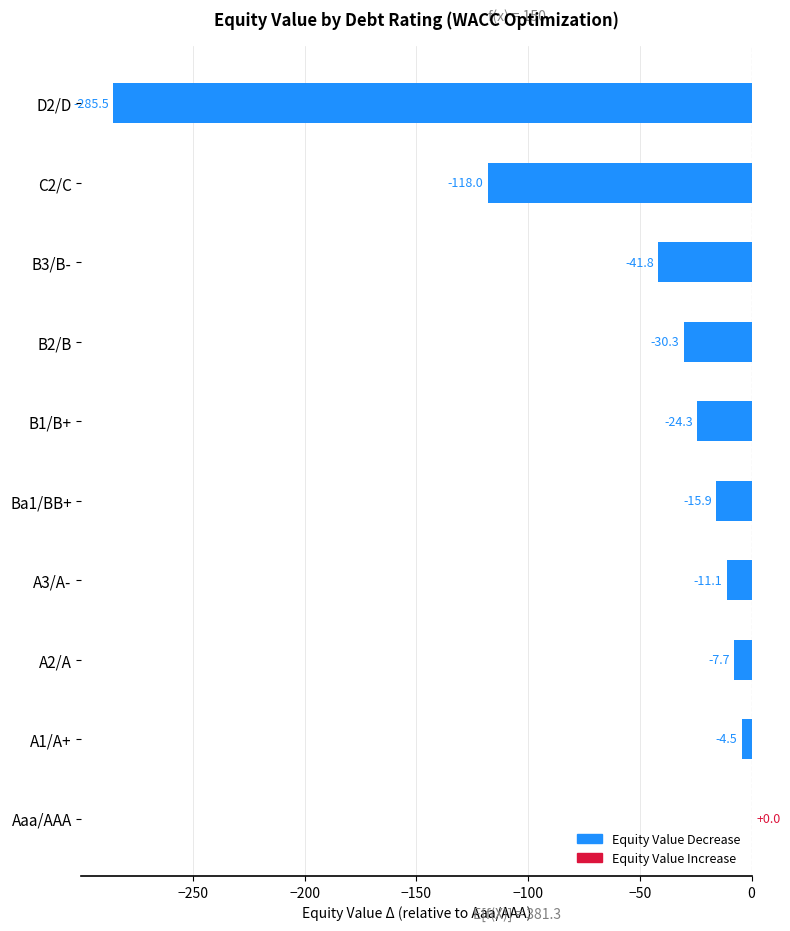

At which category does the chart reach its peak across all series?

Aaa/AAA